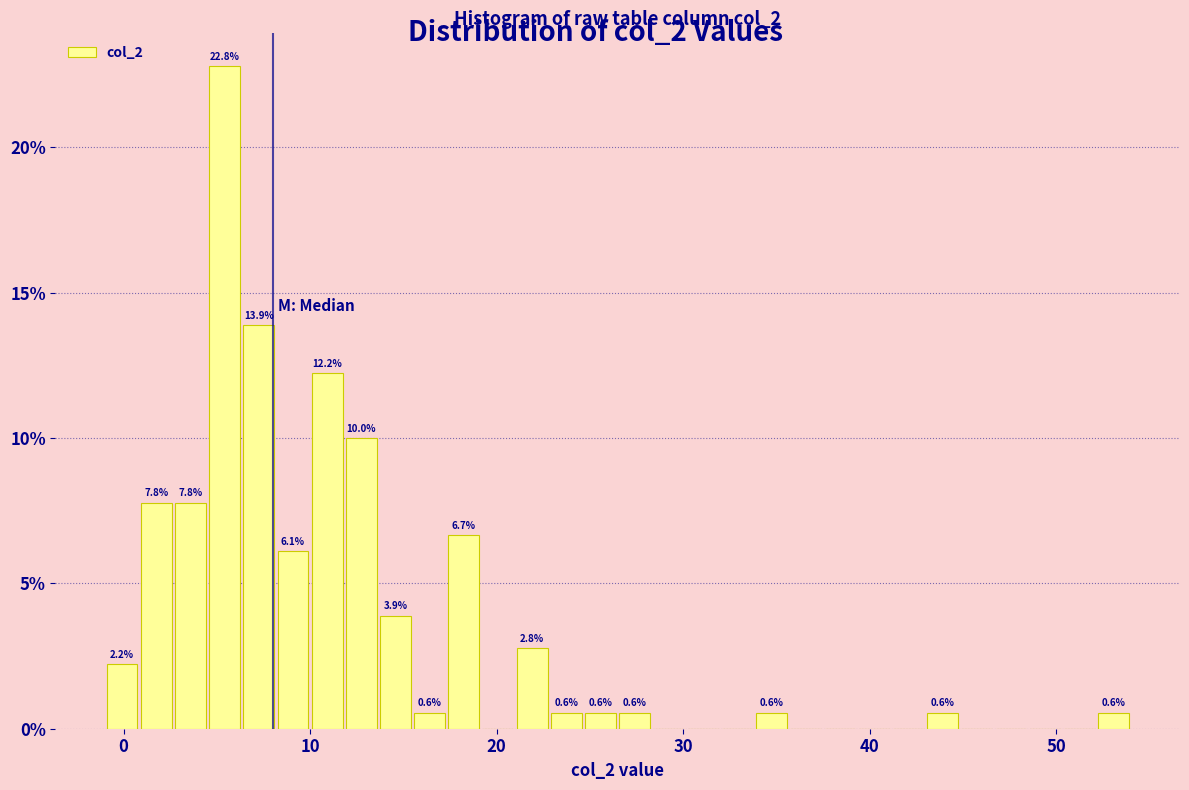

Around what value on the x-axis is the tallest bar? Give the approximate position of its centre, as read against the axis.

5